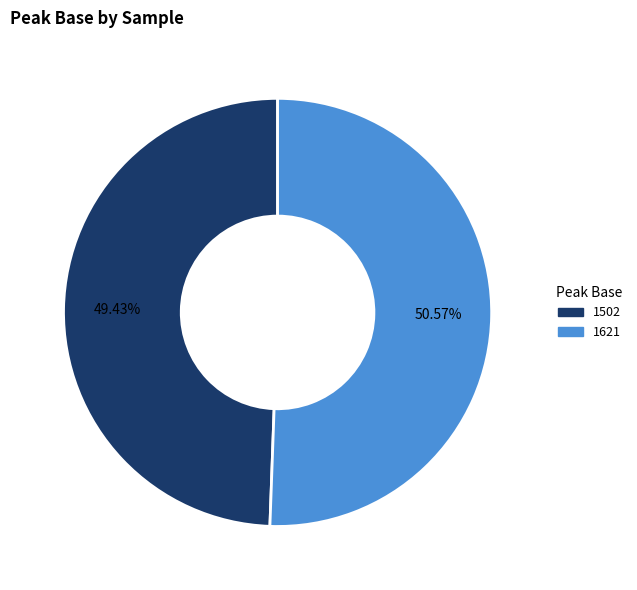

Rank the categories by value from lowest to highest.

1502, 1621